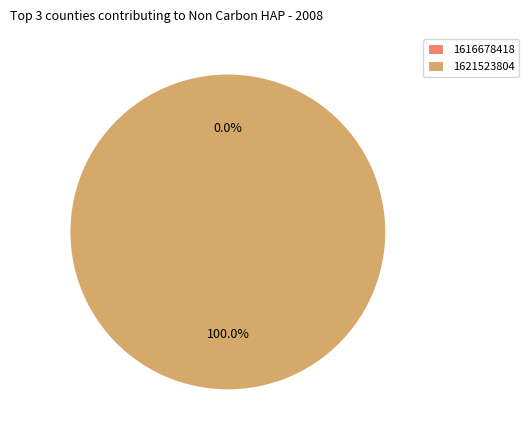

True or false: 1616678418 accounts for 0% of the total.

True